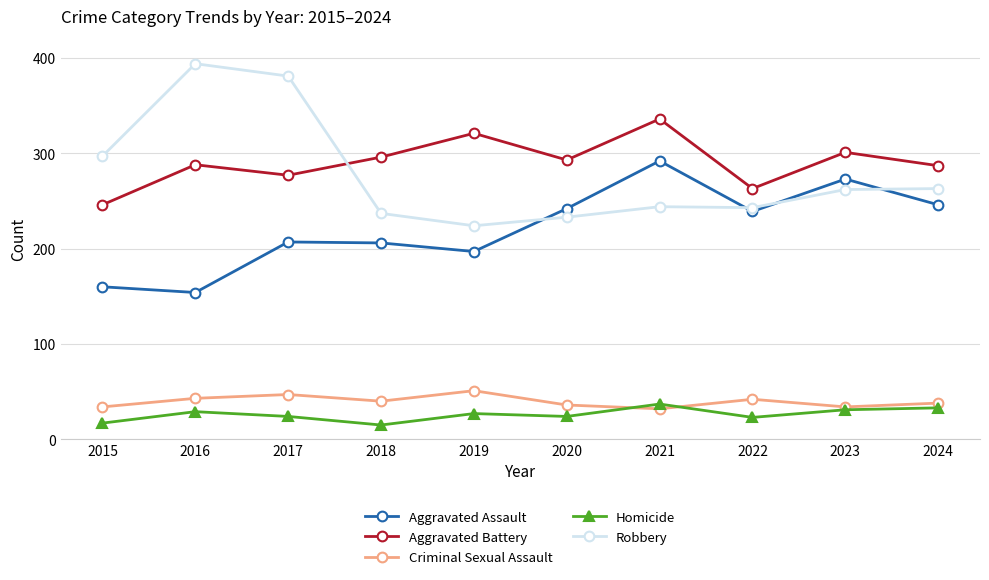

Is this an area chart (filled region under the line)?

No